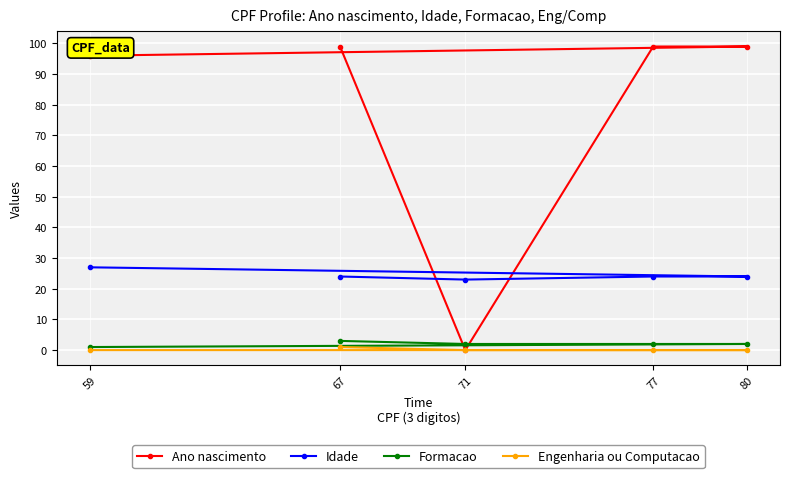

True or false: Ano nascimento has a value of 33 at 77.

False